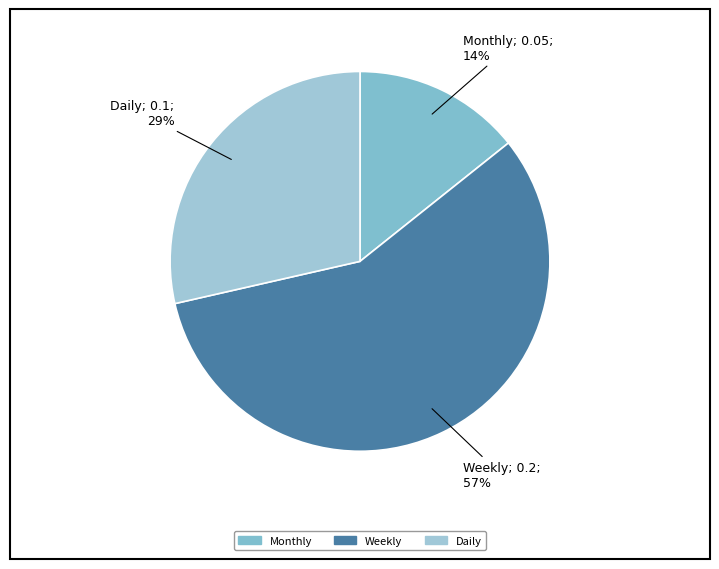

True or false: Monthly accounts for 27% of the total.

False